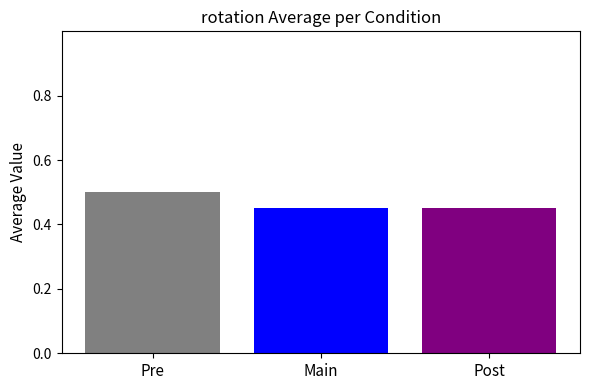

True or false: the data shows 0.5 at Main.

True